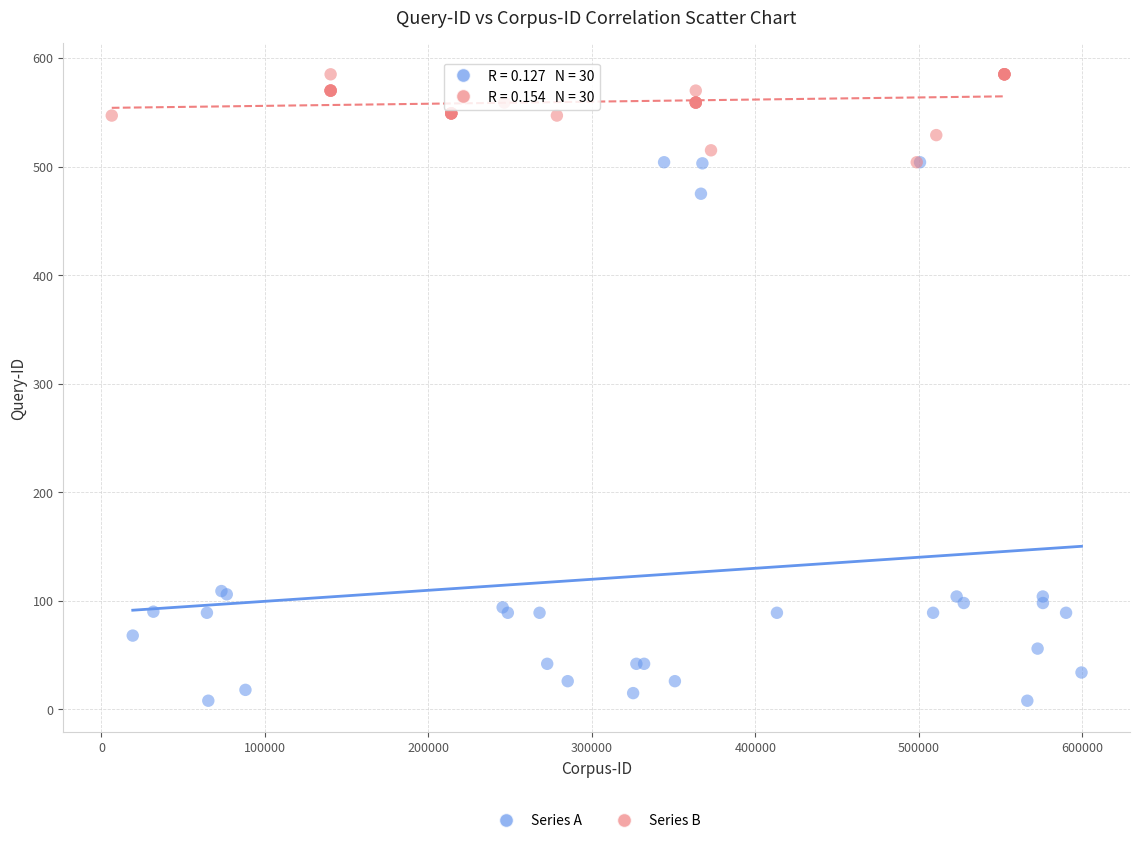

Which series contains the highest Y value?

Series B